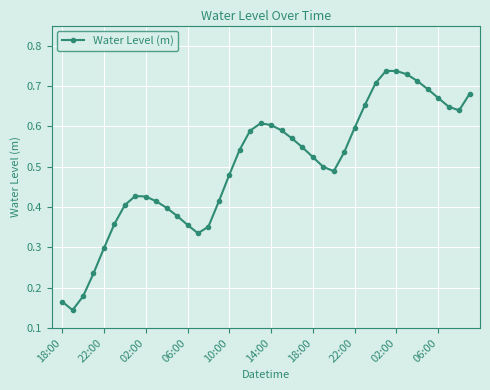

Does the chart display data point markers on the line(s)?

Yes